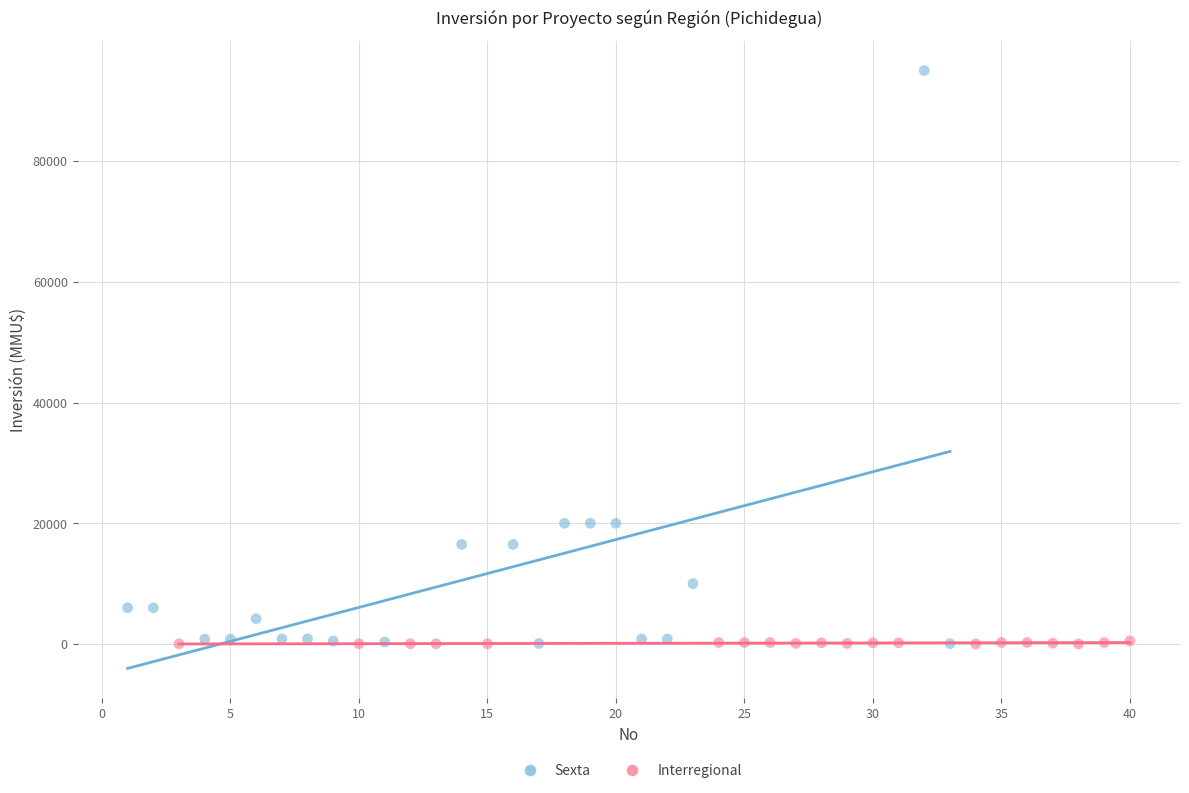

Which series contains the highest Y value?

Sexta